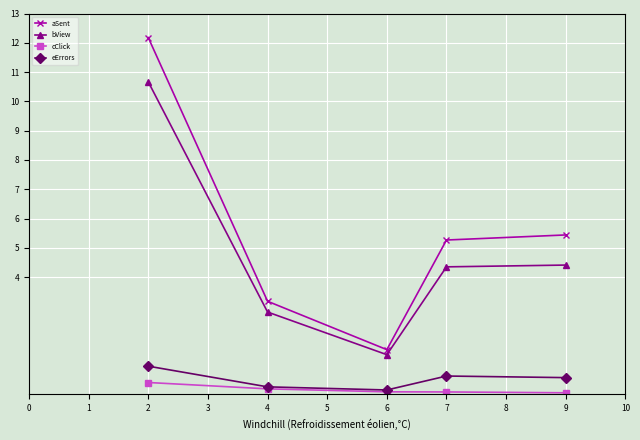

What is the greatest value displayed?

12.2